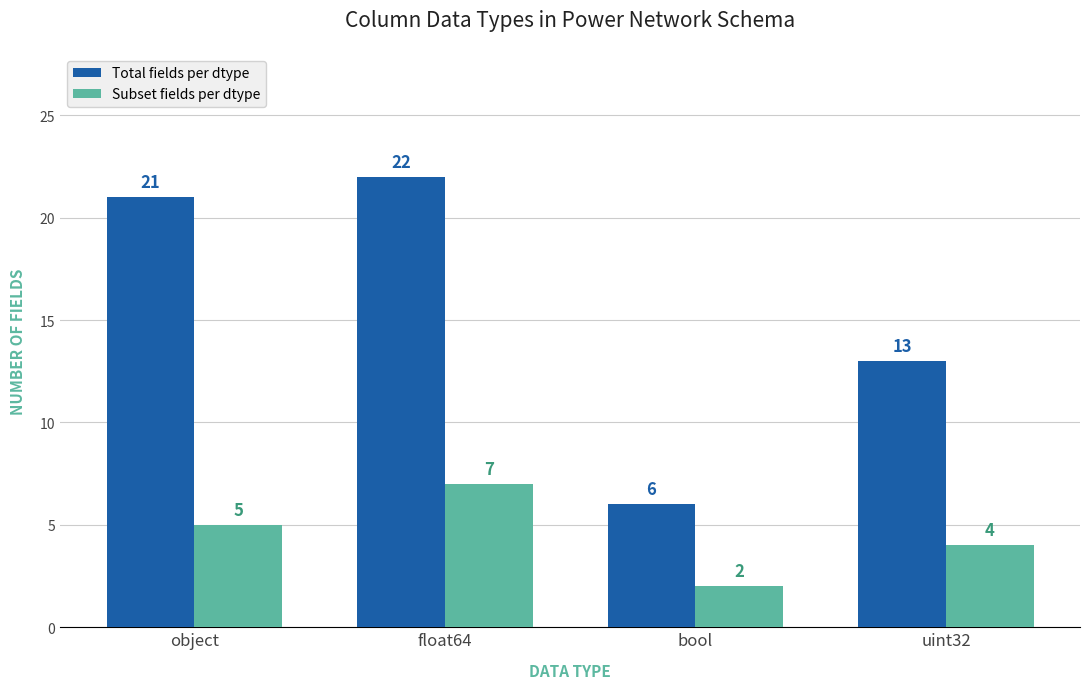

What is the maximum value shown in the chart?

22